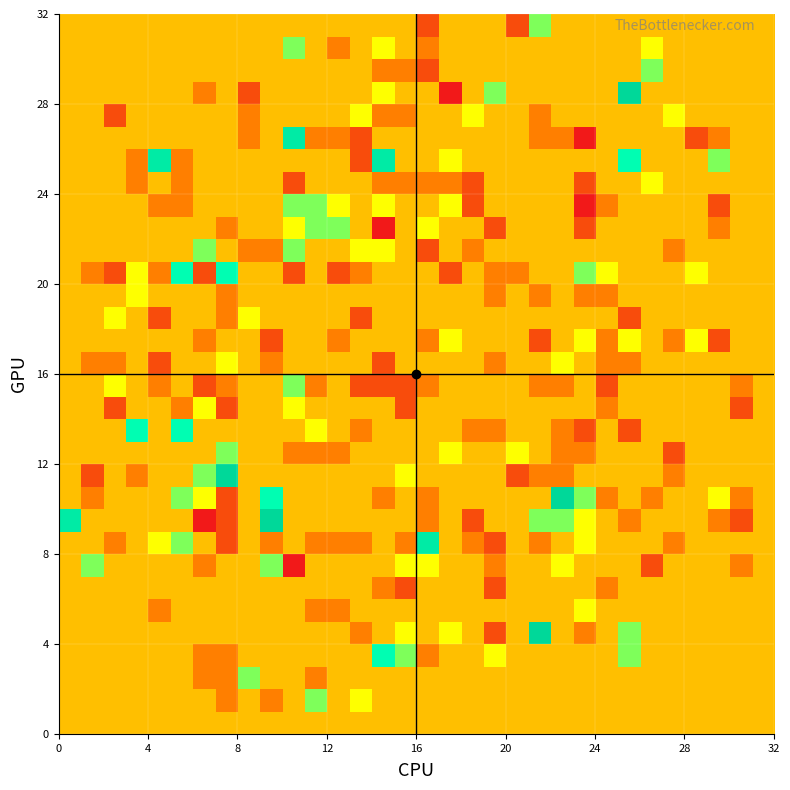

What is the greatest value displayed?

5